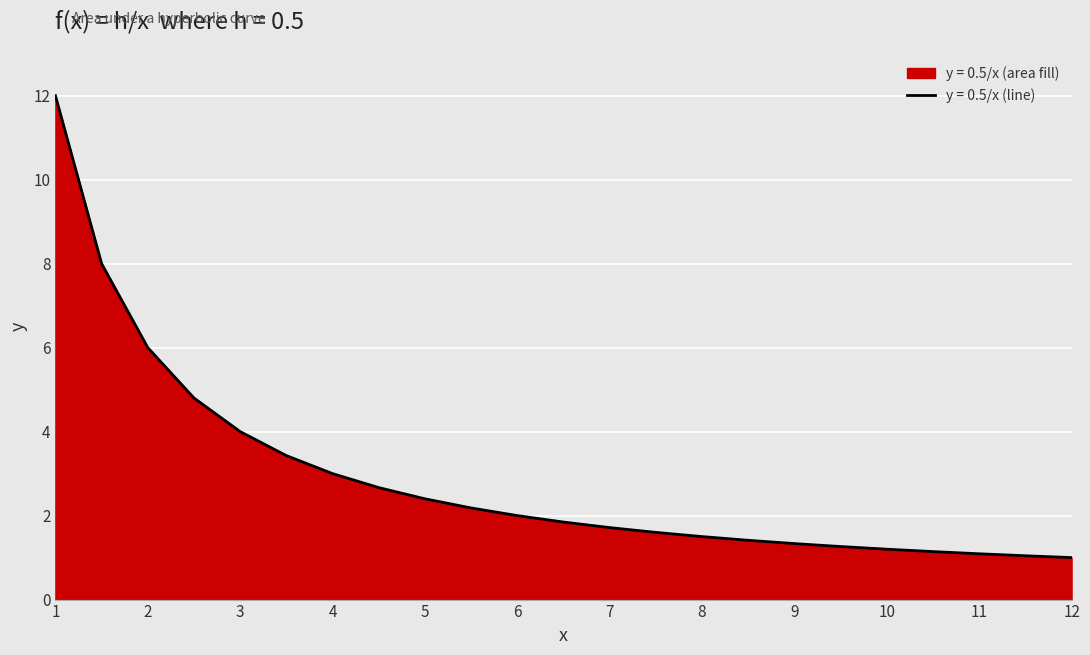

Which has a higher value, 3 or 2?

2